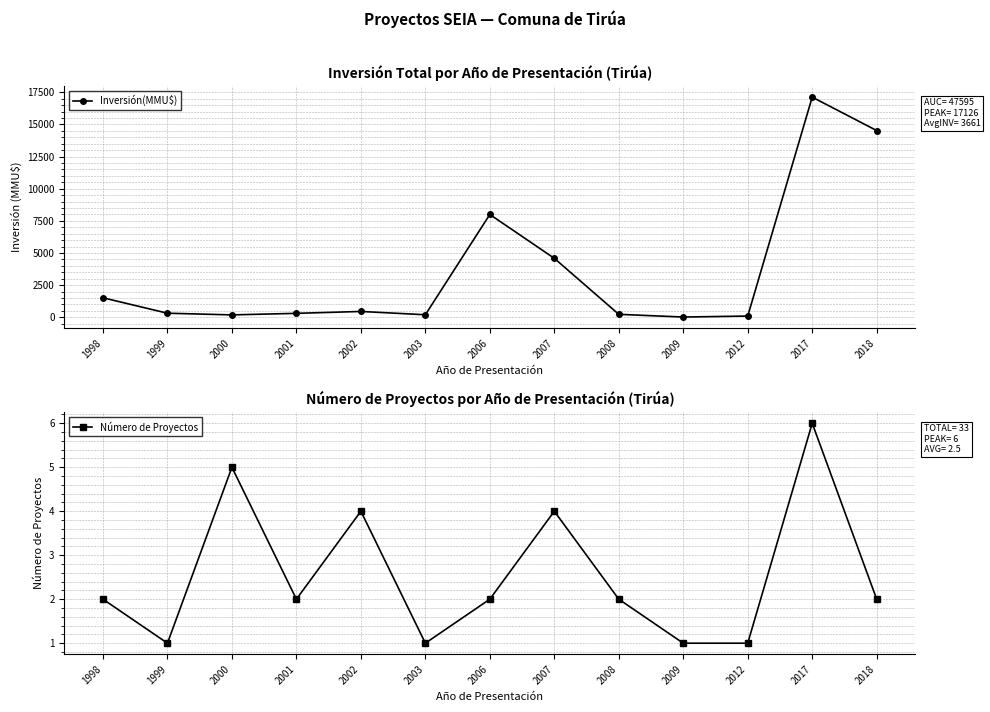

What is the difference between the highest and lowest values at 1999?

319